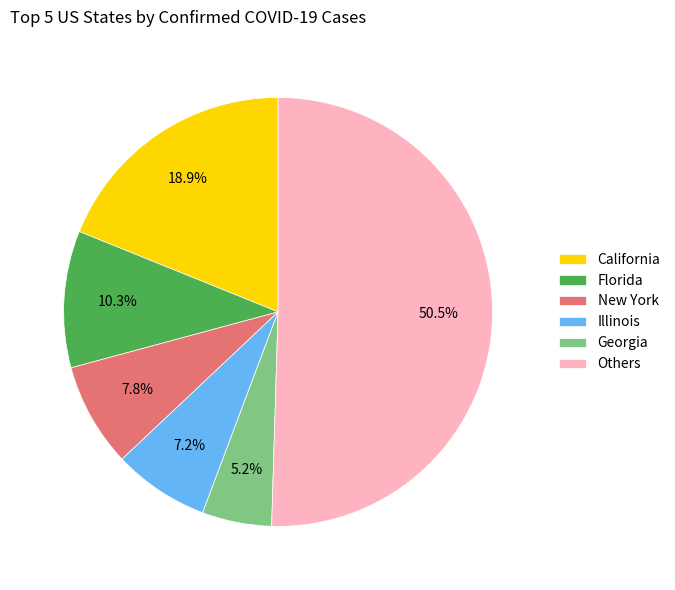

How many slices are in this pie chart?

6